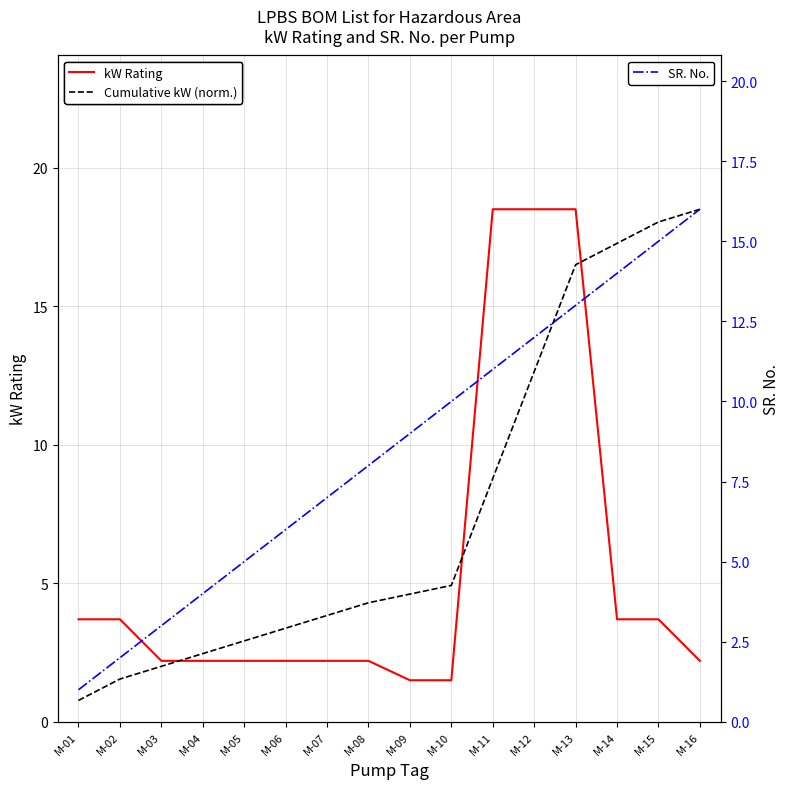

What is the total value across all series at M-11?

38.3